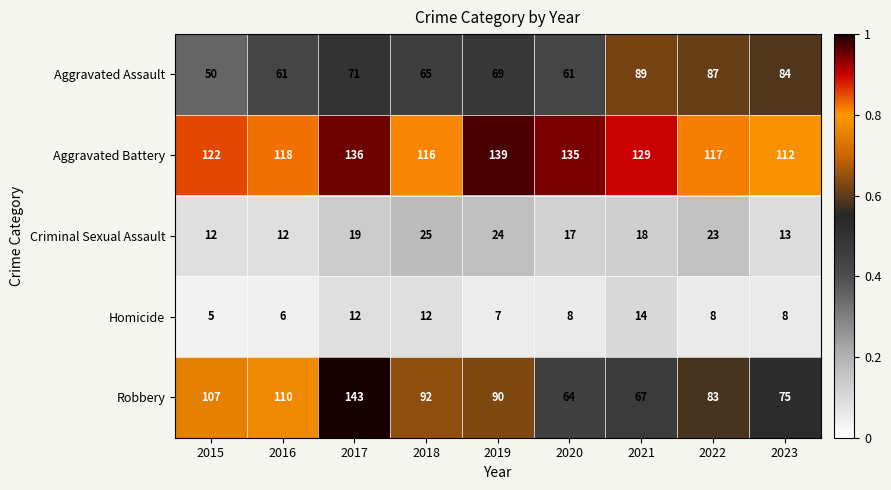

What is the difference between the maximum and minimum values in the Criminal Sexual Assault series?

13